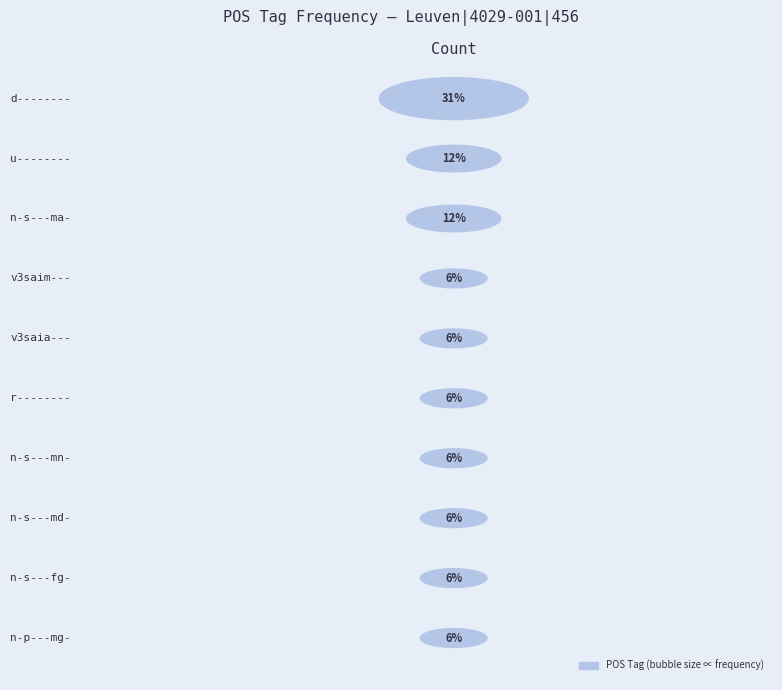

Is it true that the value at n-s---md- is 1?

True